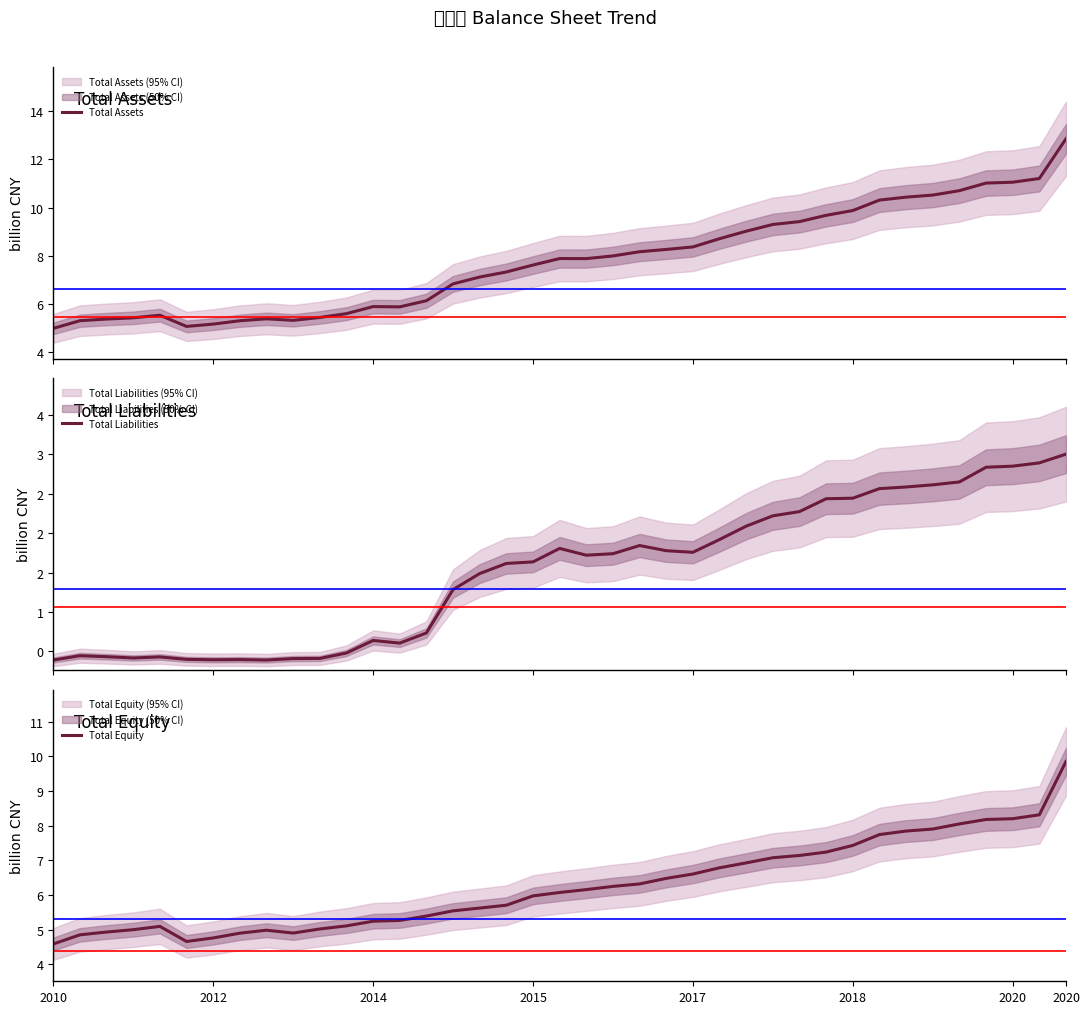

What is the lowest value of the Total Assets series?

5.0